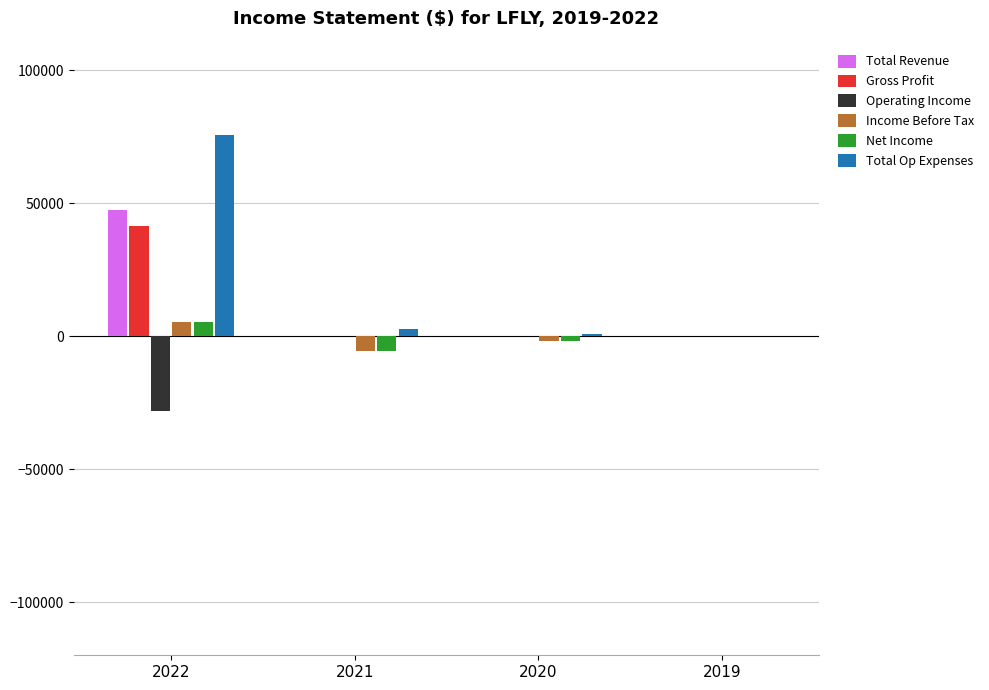

Is the value of Operating Income at 2022 greater than the value of Net Income at 2022?

No